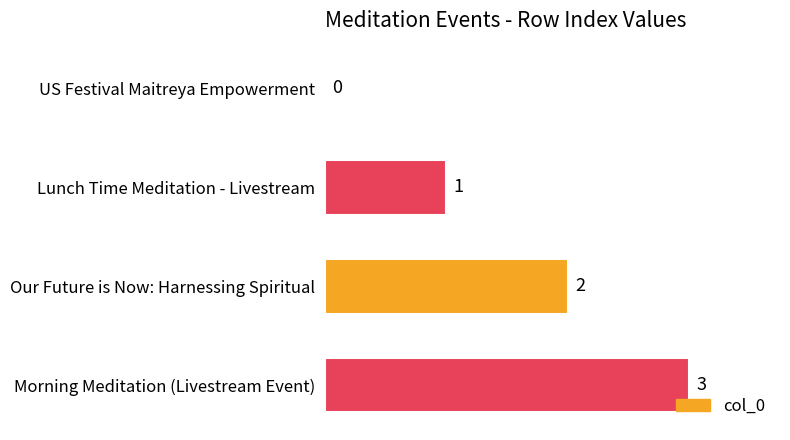

The value at US Festival Maitreya Empowerment is 0. True or false?

True